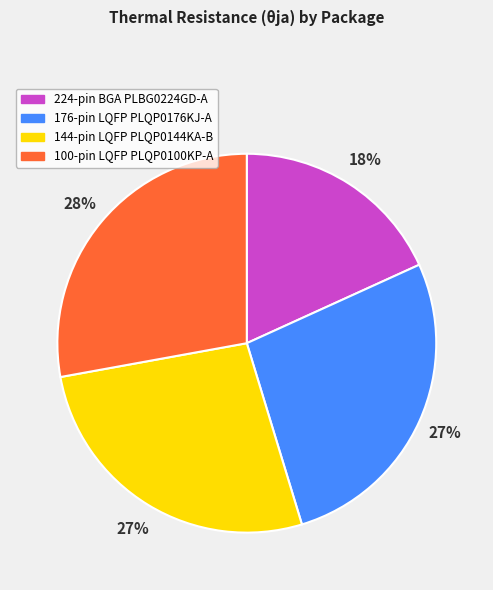

The 176-pin LQFP PLQP0176KJ-A slice represents 16% of the pie. True or false?

False